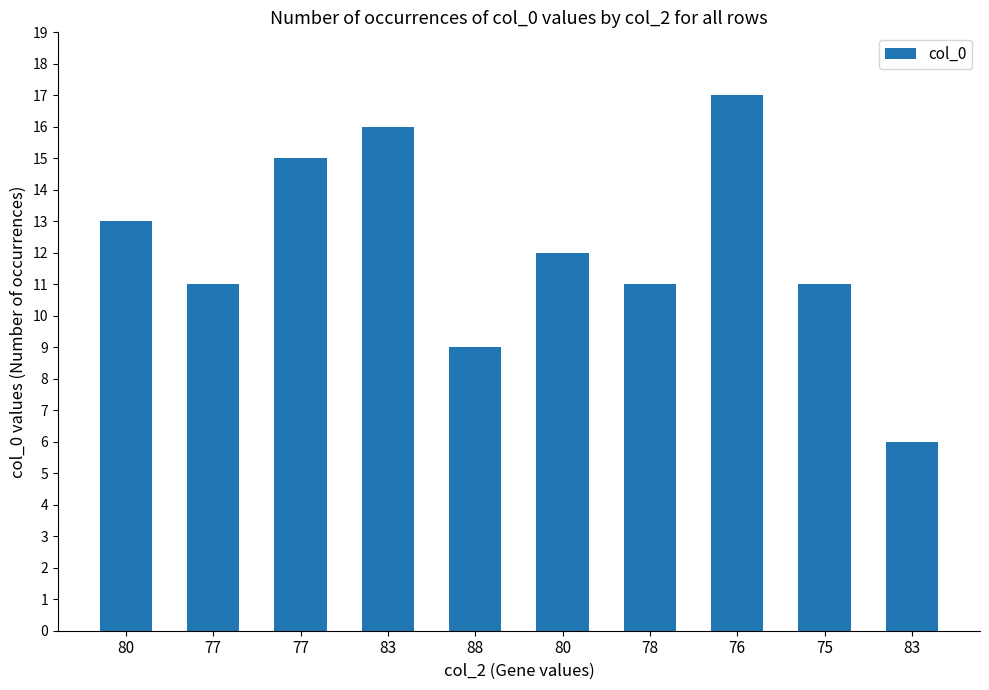

What is the approximate value at 77, to the nearest 10?

20